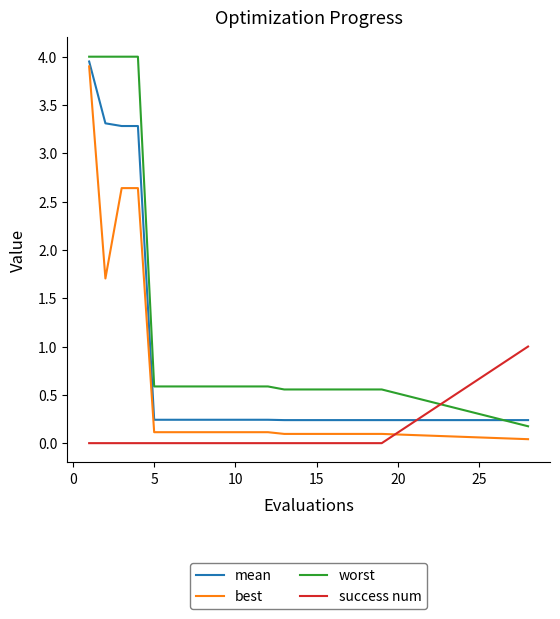

List the series in order of their peak value, highest first.

worst, mean, best, success num